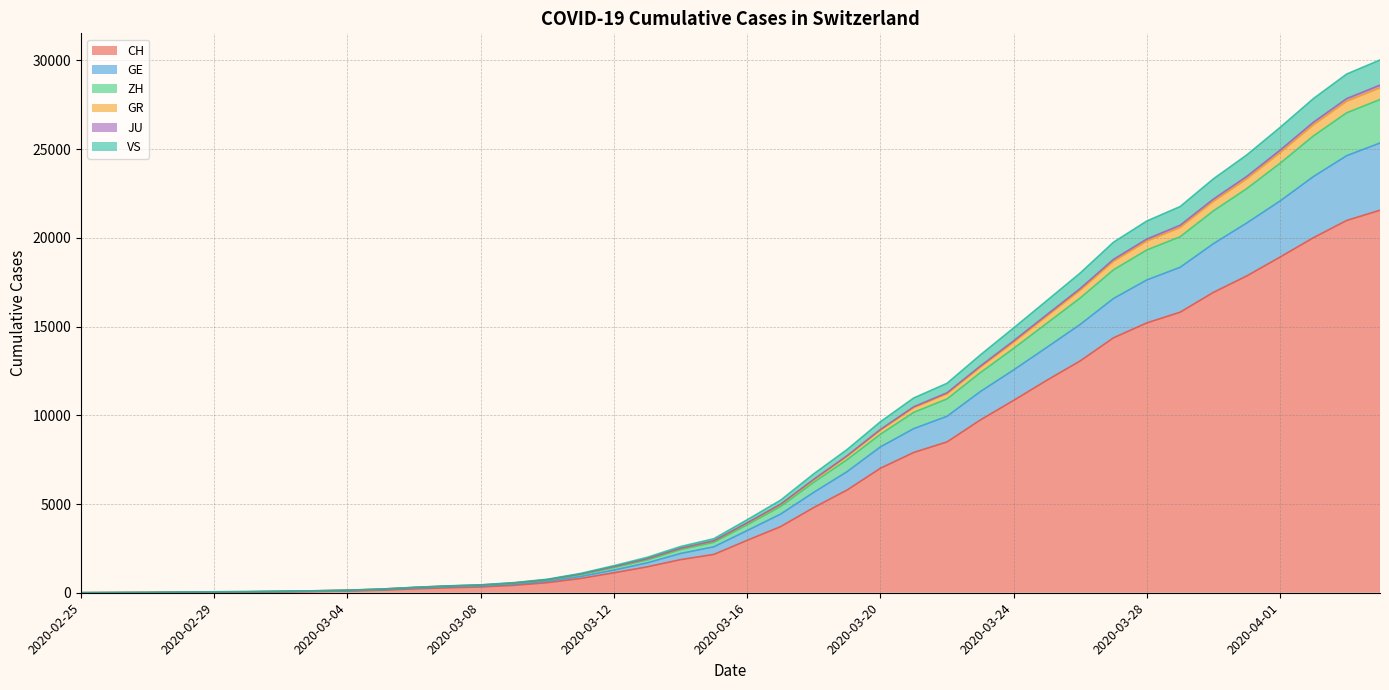

What is the maximum value for CH?

21554